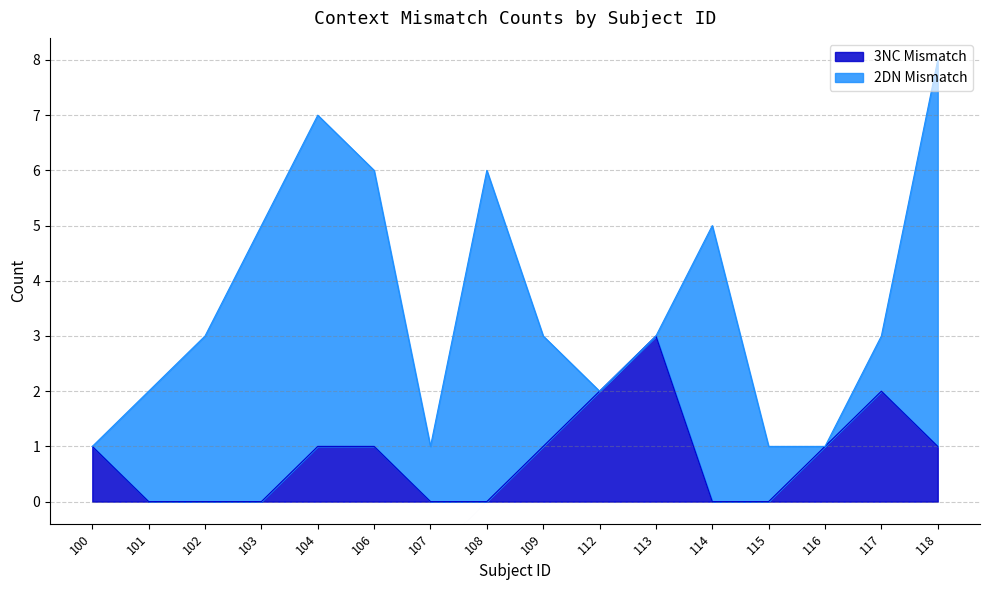

What is the difference between the second highest and second lowest values?

2